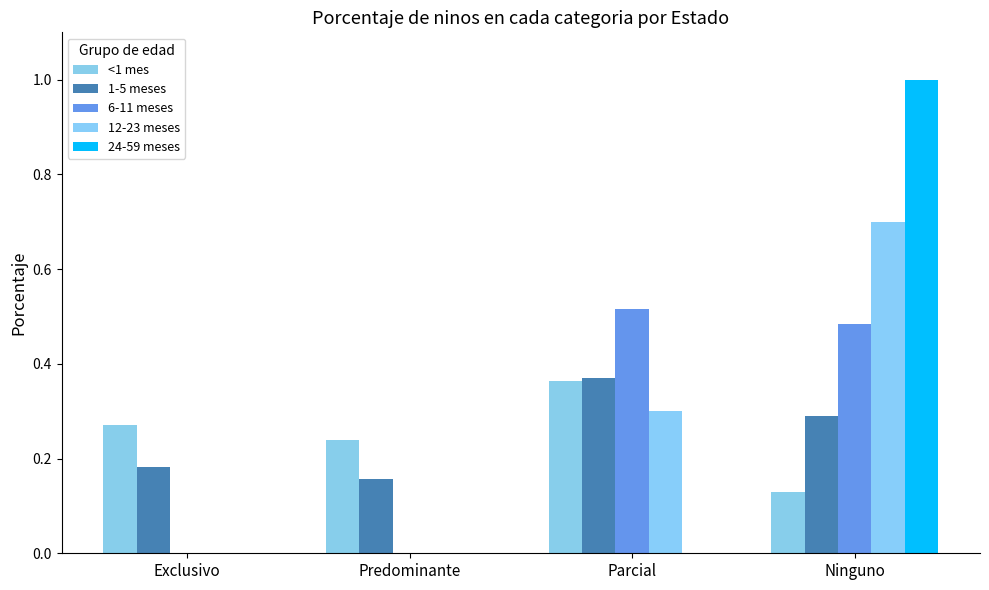

What is the sum of all 12-23 meses values?

1.0